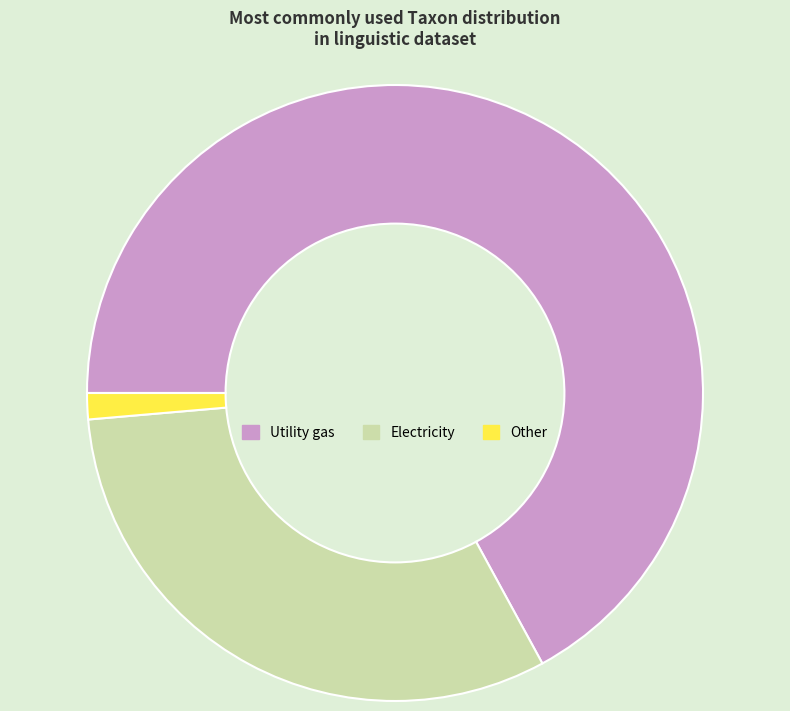

Rank the categories by value from lowest to highest.

Other, Electricity, Utility gas